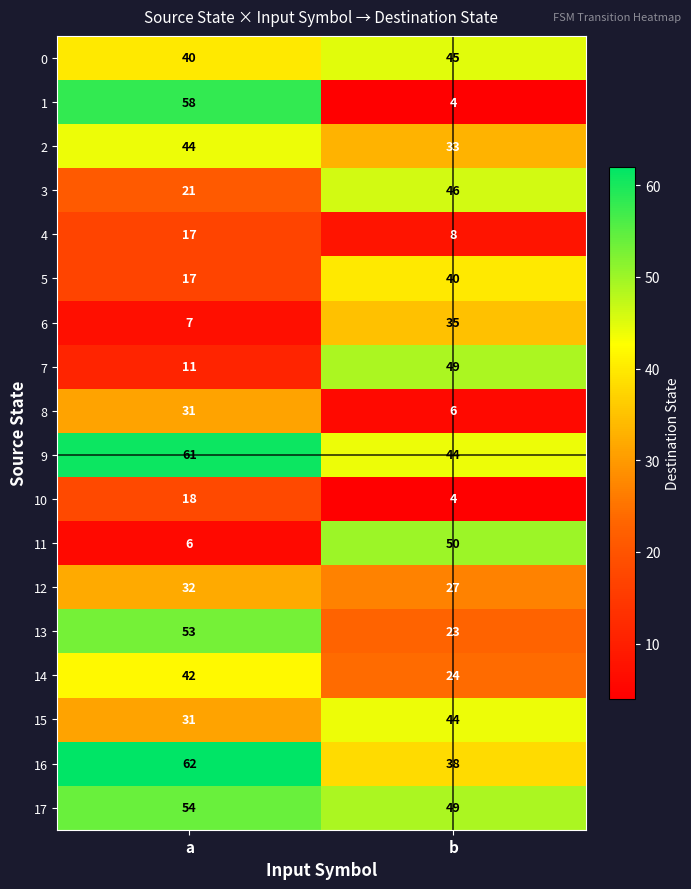

The 5 series shows 40 at b. True or false?

True